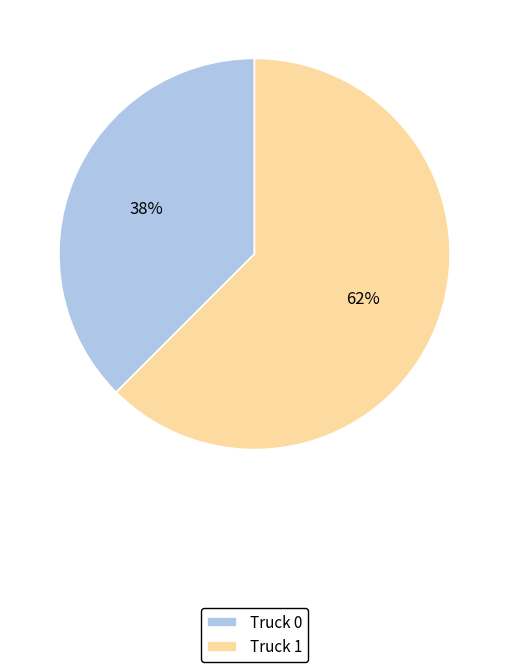

How many segments does this pie chart have?

2